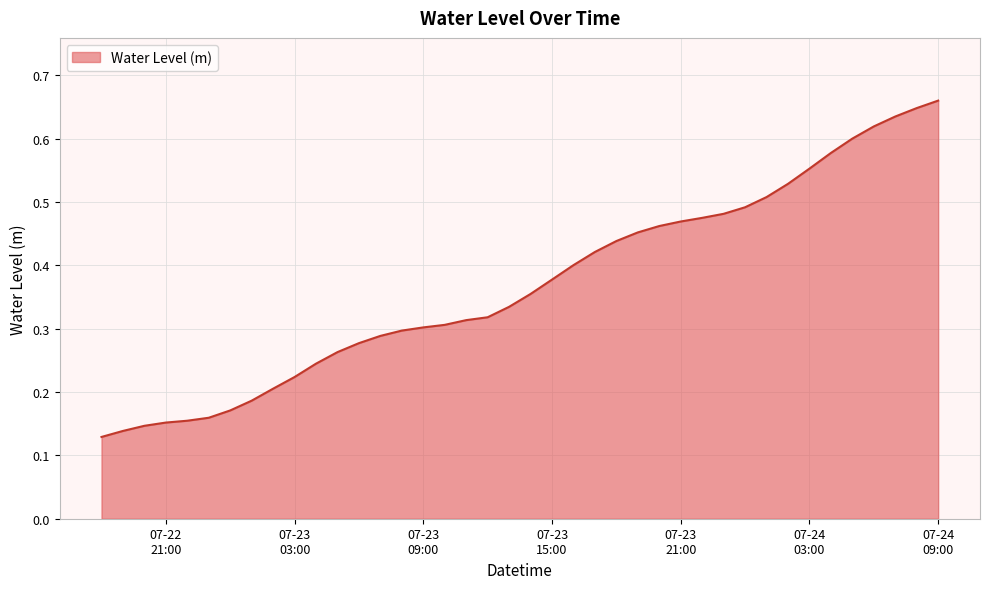

How many values are between 0 and 1?

40